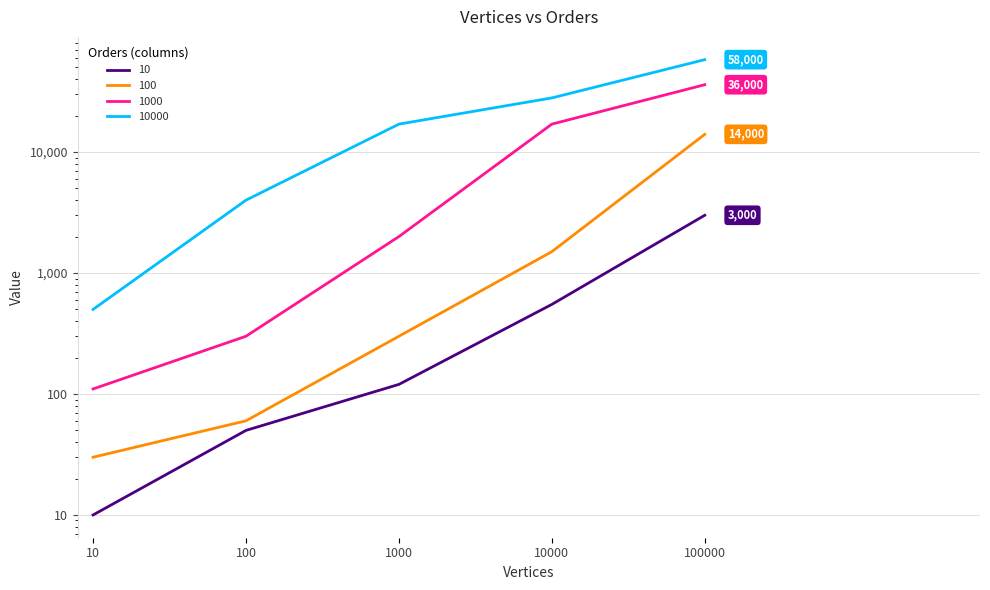

Which series changed the most between 1000 and 100000?

10000